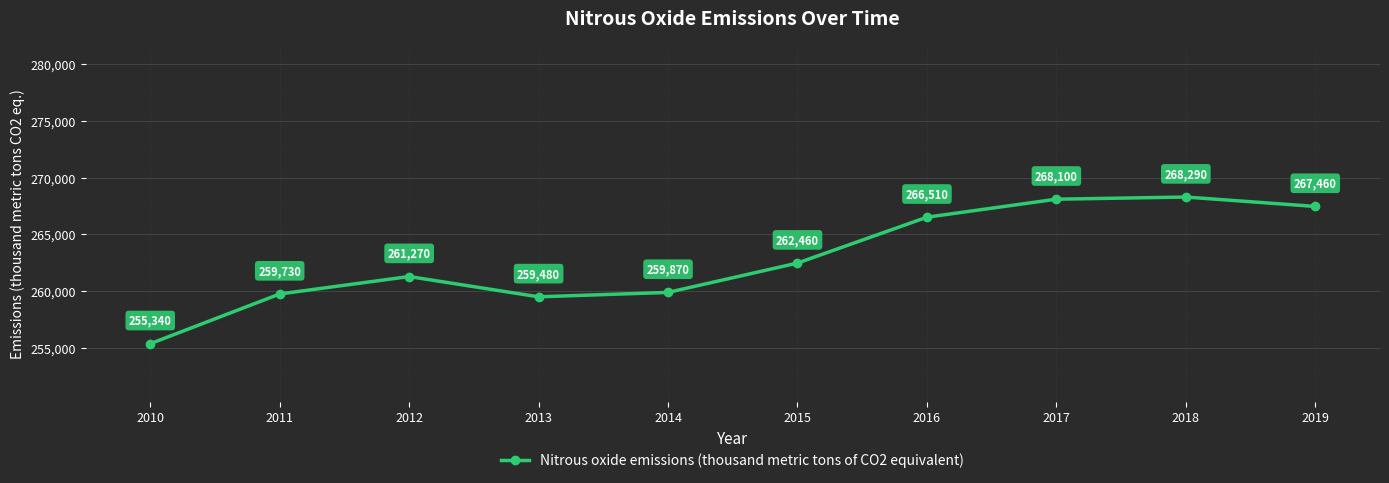

List the labels in order of value, largest first.

2018, 2017, 2019, 2016, 2015, 2012, 2014, 2011, 2013, 2010